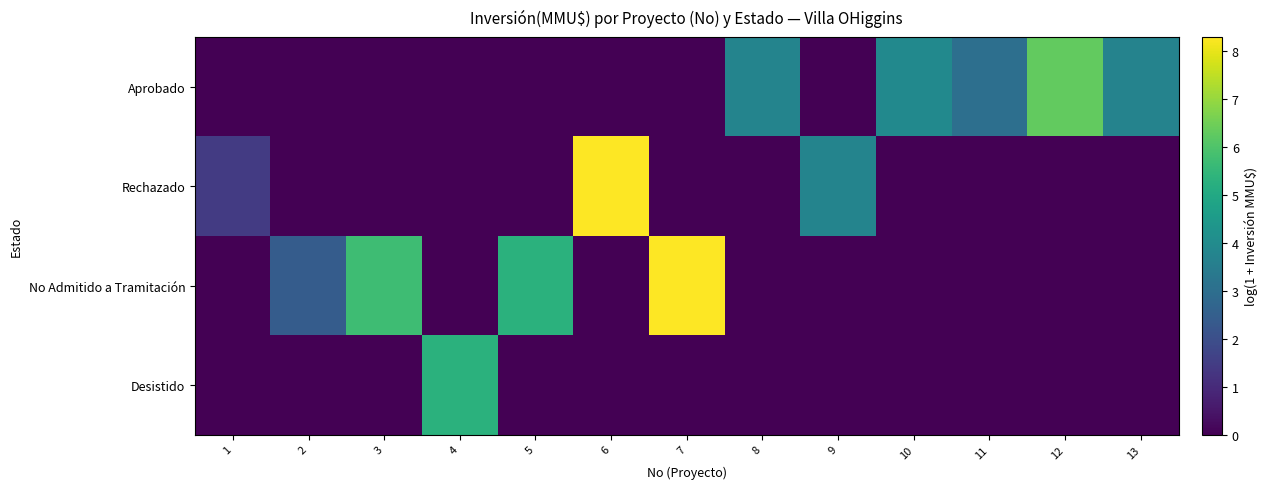

Reading left to right, list all the values displayed in this chart.

Aprobado: 1=0.0	2=0.0	3=0.0	4=0.0	5=0.0	6=0.0	7=0.0	8=3.7	9=0.0	10=3.9	11=3.0	12=6.3	13=3.7
Rechazado: 1=1.4	2=0.0	3=0.0	4=0.0	5=0.0	6=8.3	7=0.0	8=0.0	9=3.7	10=0.0	11=0.0	12=0.0	13=0.0
No Admitido a Tramitación: 1=0.0	2=2.4	3=5.7	4=0.0	5=5.3	6=0.0	7=8.3	8=0.0	9=0.0	10=0.0	11=0.0	12=0.0	13=0.0
Desistido: 1=0.0	2=0.0	3=0.0	4=5.3	5=0.0	6=0.0	7=0.0	8=0.0	9=0.0	10=0.0	11=0.0	12=0.0	13=0.0